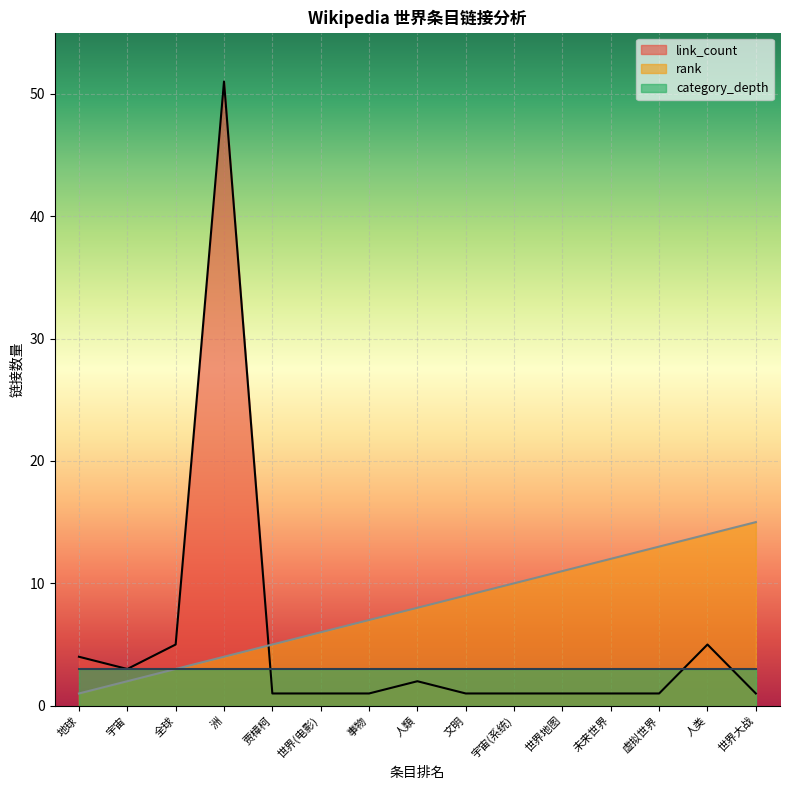

How many intersections are there between rank and link_count?

1